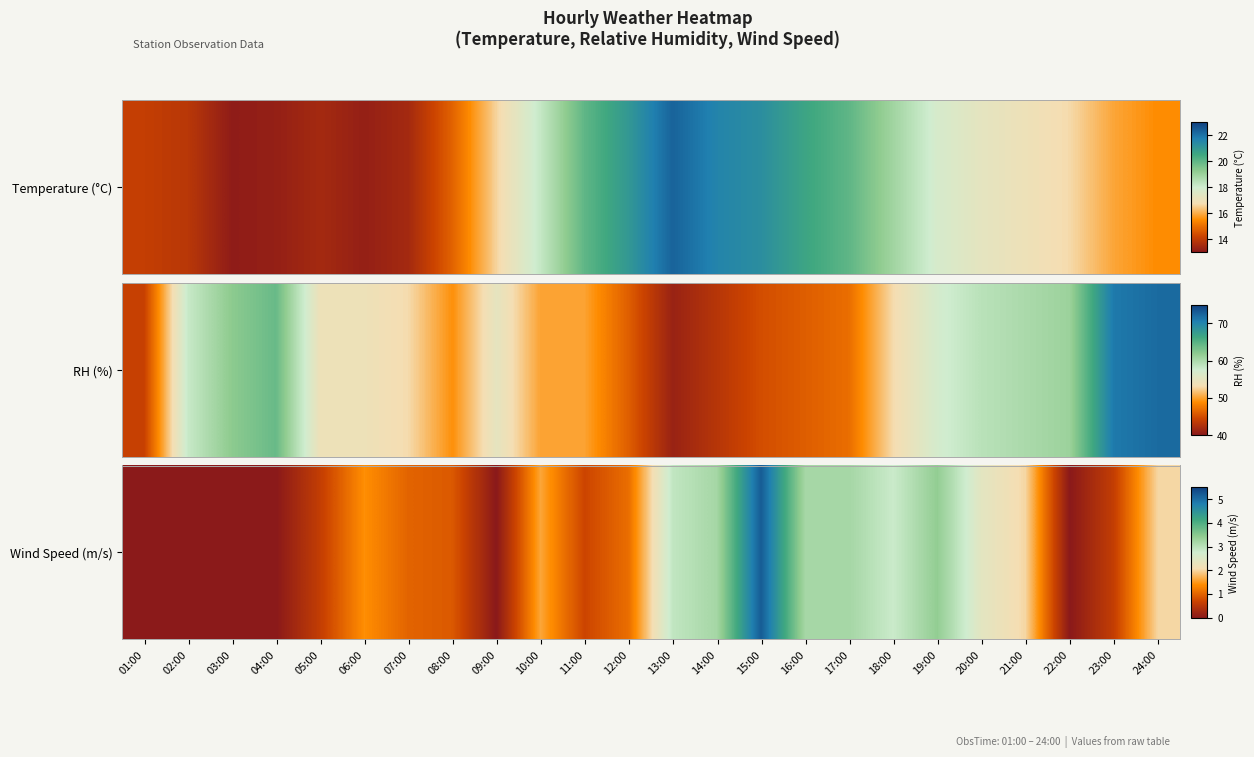

Rank the categories by value from highest to lowest.

15:00, 19:00, 14:00, 16:00, 17:00, 13:00, 18:00, 20:00, 21:00, 24:00, 10:00, 06:00, 12:00, 07:00, 08:00, 11:00, 05:00, 23:00, 01:00, 02:00, 03:00, 04:00, 09:00, 22:00